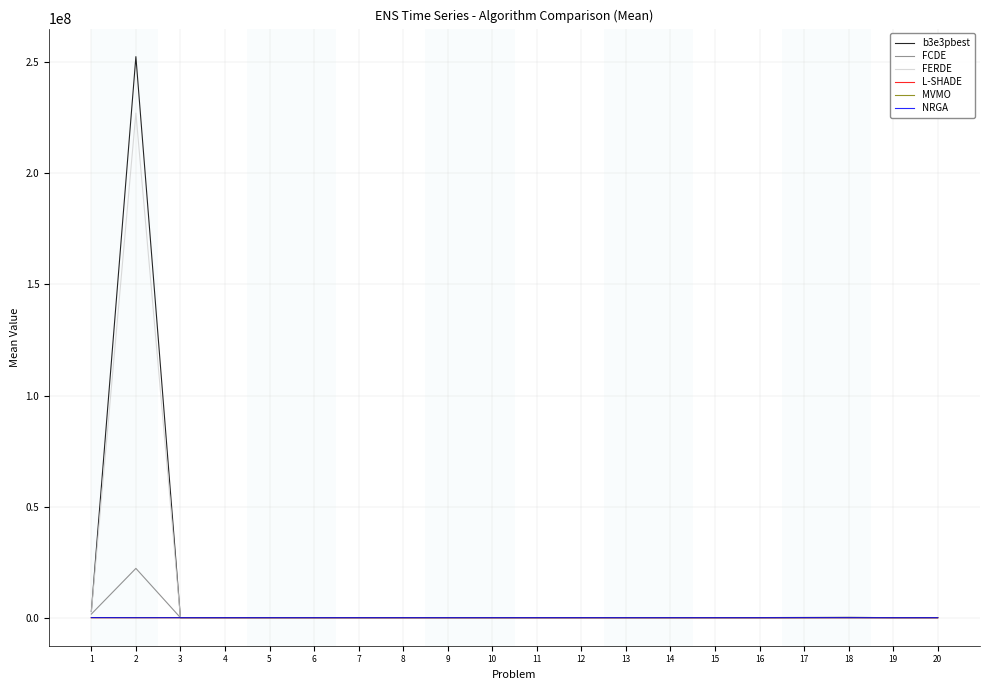

The L-SHADE series shows 29.4 at 4. True or false?

True